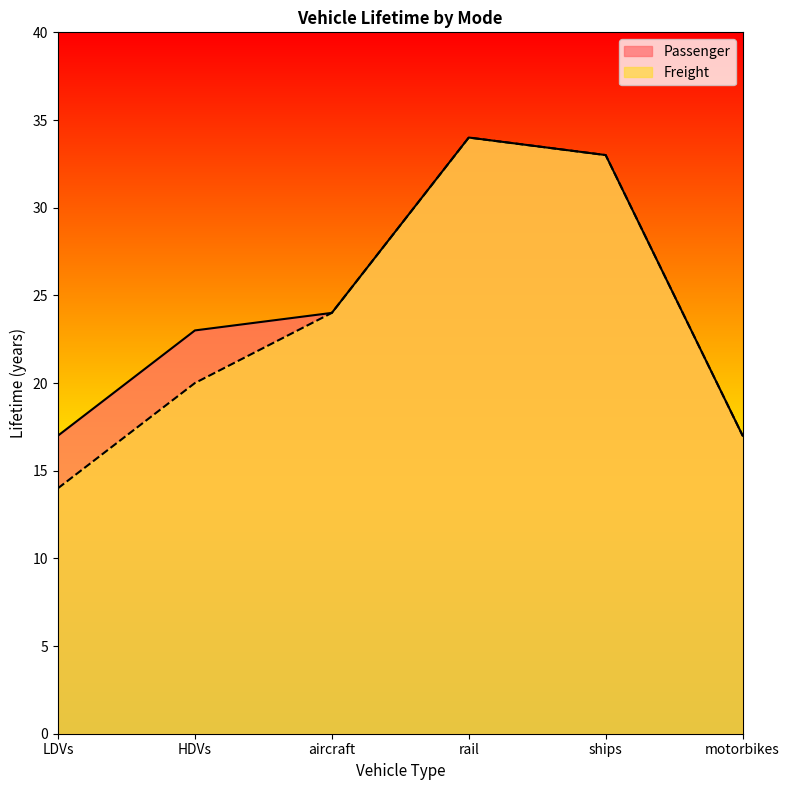

True or false: Freight and Passenger cross at least once.

False